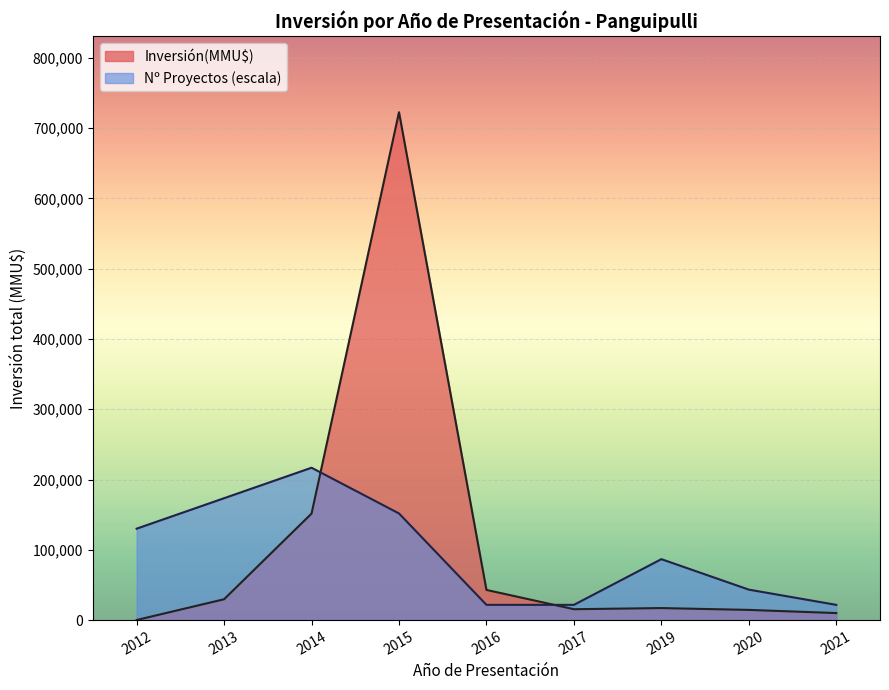

Which category has the highest value across all series?

2015